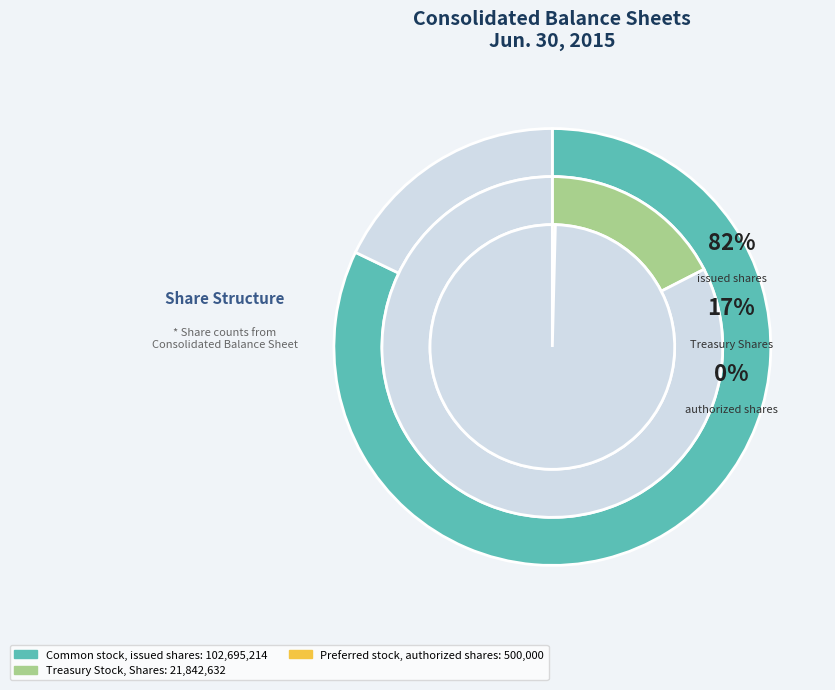

What is the change in value from Treasury Stock, Shares to Preferred stock, issued shares?

-21842632